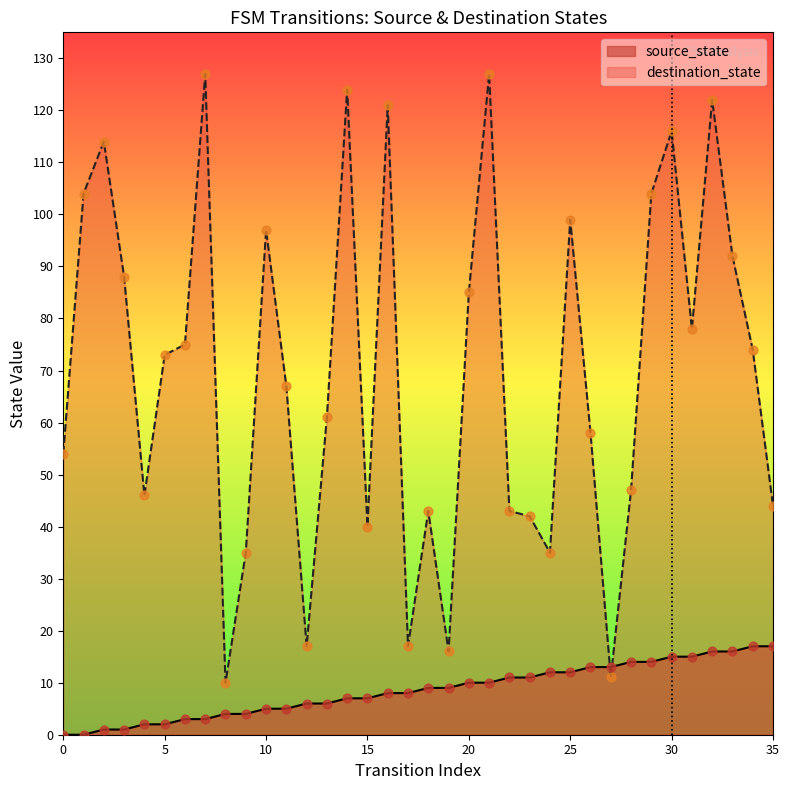

What is the total value across all series at 6?

78